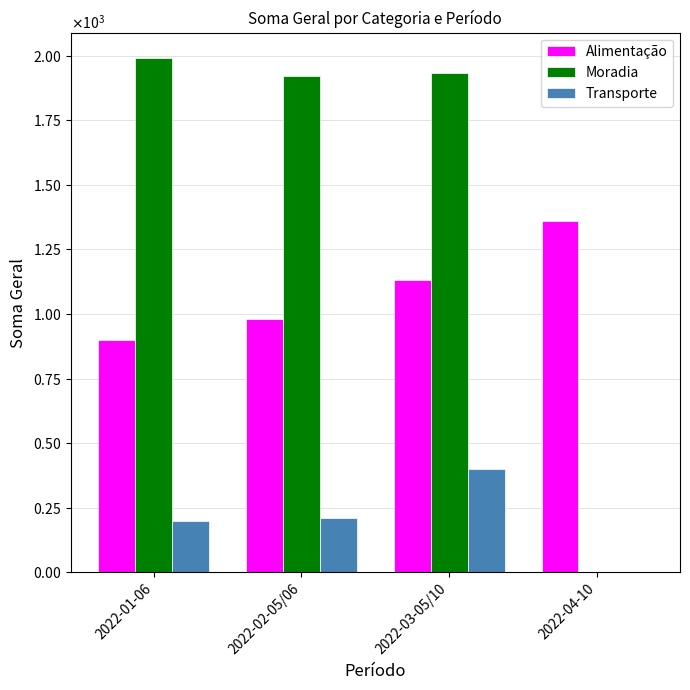

Reading right to left, extract all data points from this chart.

Alimentação: 2022-04-10=1360	2022-03-05/10=1130	2022-02-05/06=980	2022-01-06=900
Moradia: 2022-04-10=0	2022-03-05/10=1932	2022-02-05/06=1919	2022-01-06=1989
Transporte: 2022-04-10=0	2022-03-05/10=400	2022-02-05/06=210	2022-01-06=200